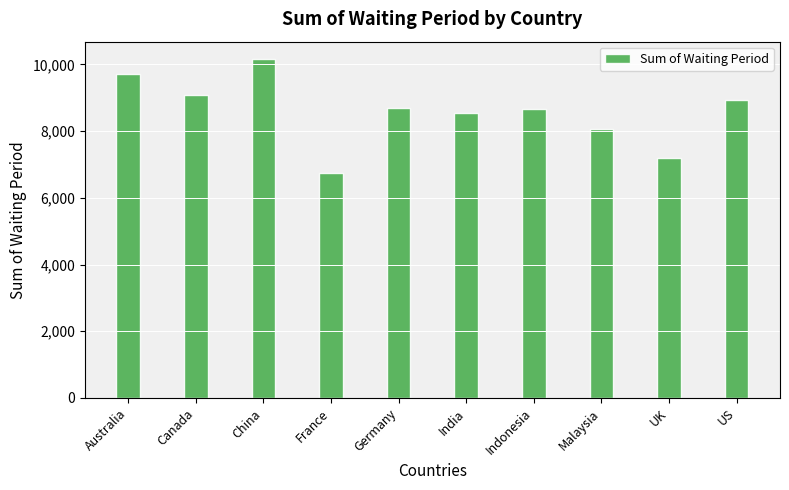

The value at Malaysia is 8069. True or false?

True